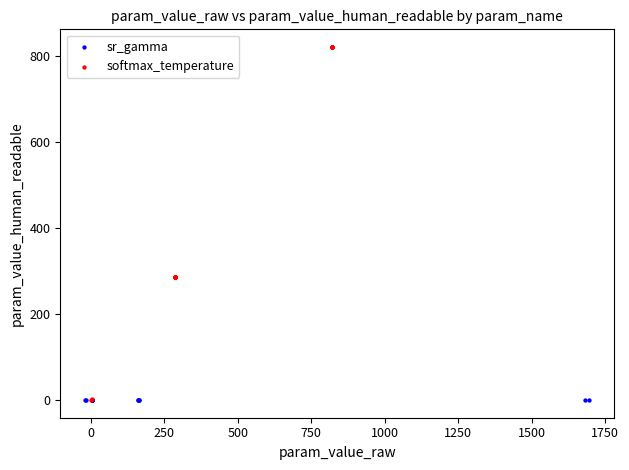

Which series has the largest Y range (max minus min)?

softmax_temperature